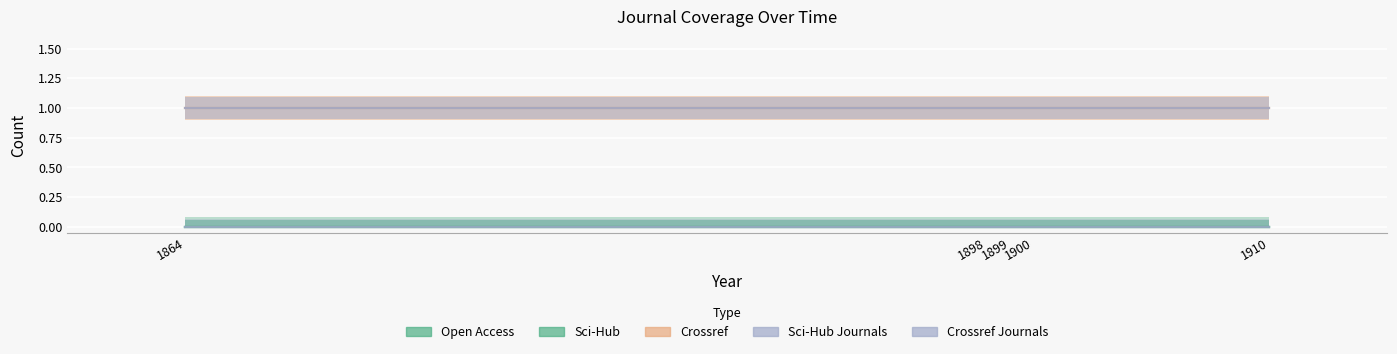

Which series has the largest range (max minus min)?

open_access